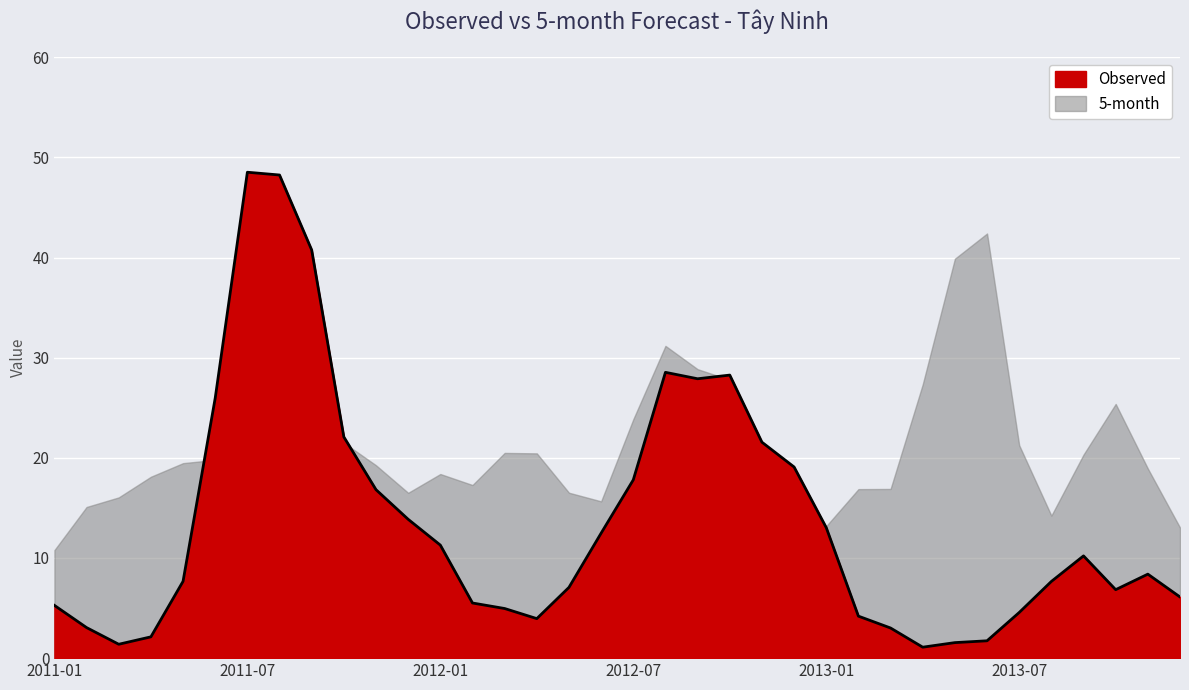

Which category has the lowest value across all series?

2013-04